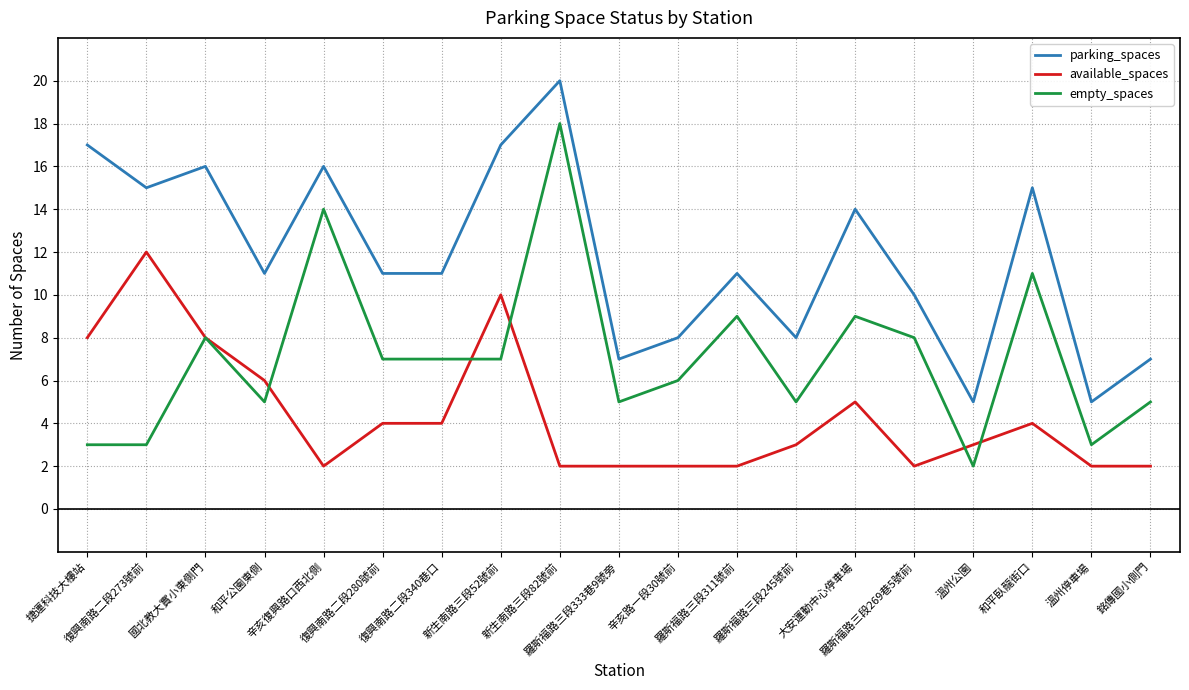

True or false: available_spaces and parking_spaces cross at least once.

False